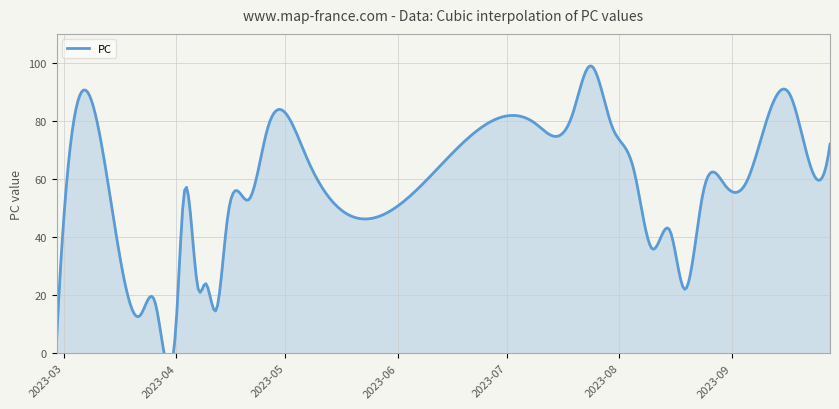

Reading right to left, extract all data points from this chart.

72	67	89	78	59	58	55	22	42	36	63	78	99	82	79	67	81	77	53	46	15	24	22	54	12	18	13	18	5